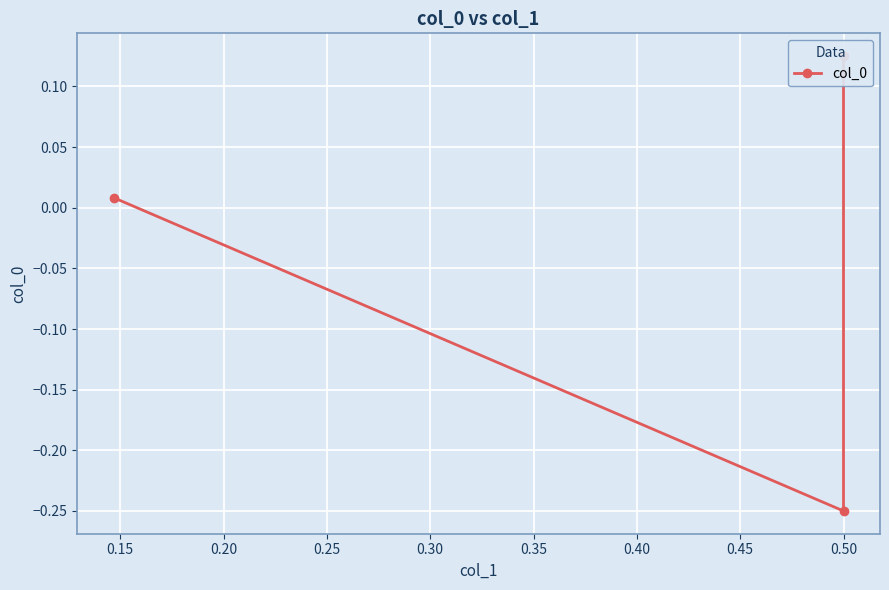

How many series are shown in this chart?

1